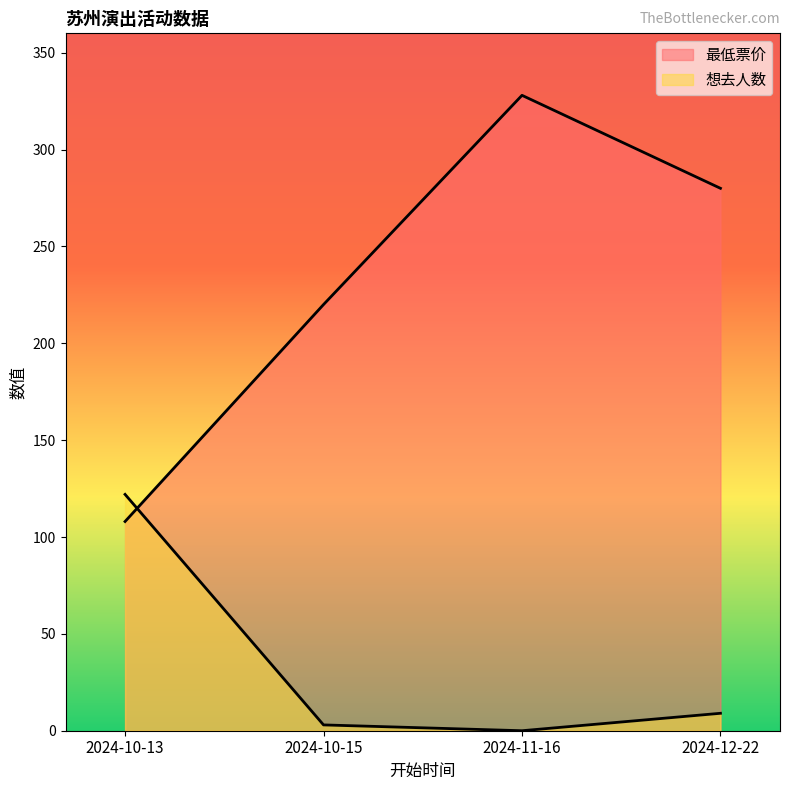

The value of 最低票价 at 2024-10-15 is 220. True or false?

True